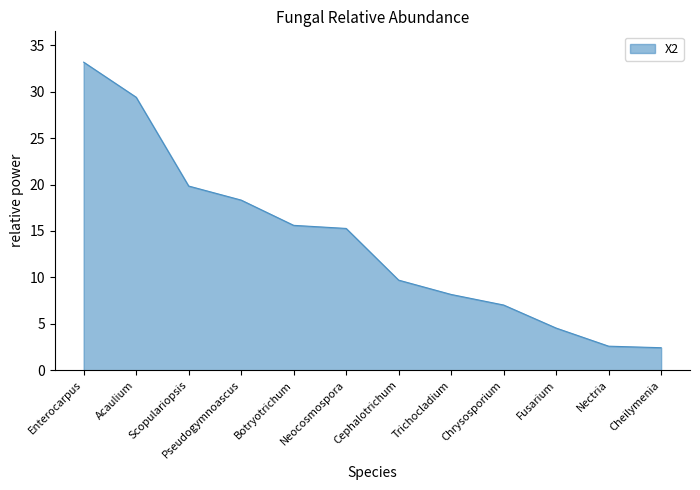

What position from the left is Pseudogymnoascus?

4